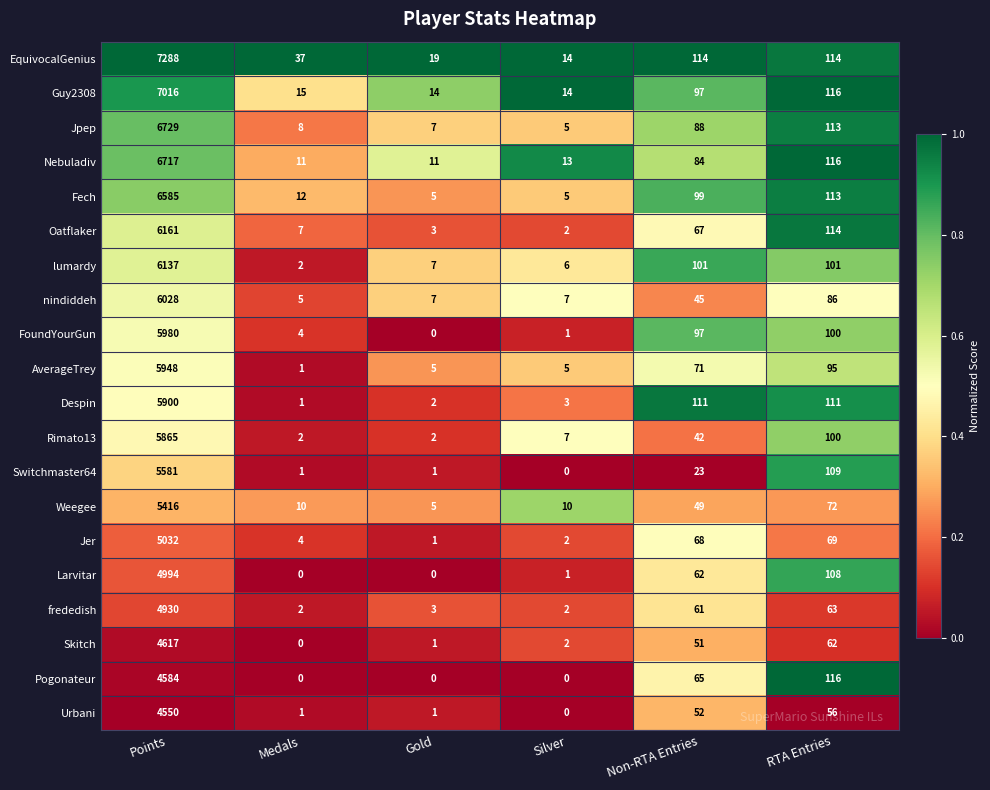

Rank the series by their maximum value, from highest to lowest.

EquivocalGenius, Guy2308, Jpep, Nebuladiv, Fech, Oatflaker, lumardy, nindiddeh, FoundYourGun, AverageTrey, Despin, Rimato13, Switchmaster64, Weegee, Jer, Larvitar, frededish, Skitch, Pogonateur, Urbani